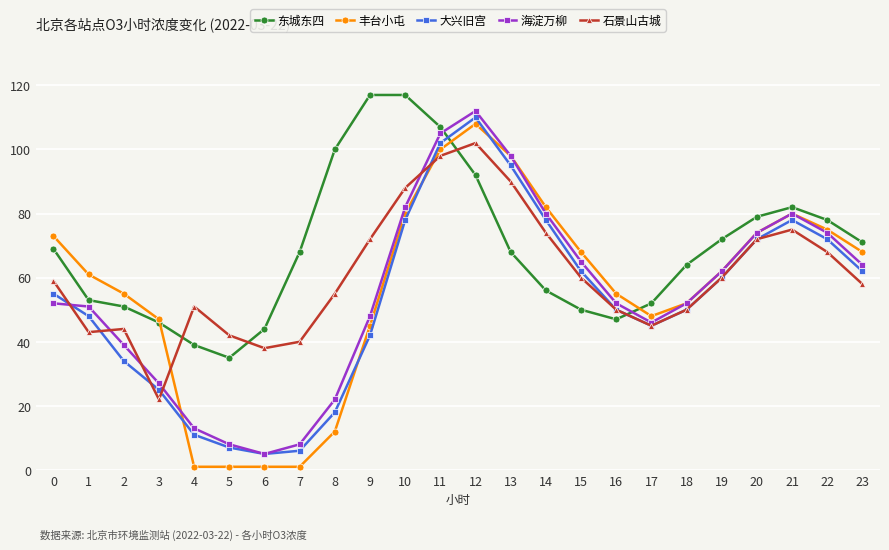

Is it true that 丰台小屯 equals 55 at 16?

True